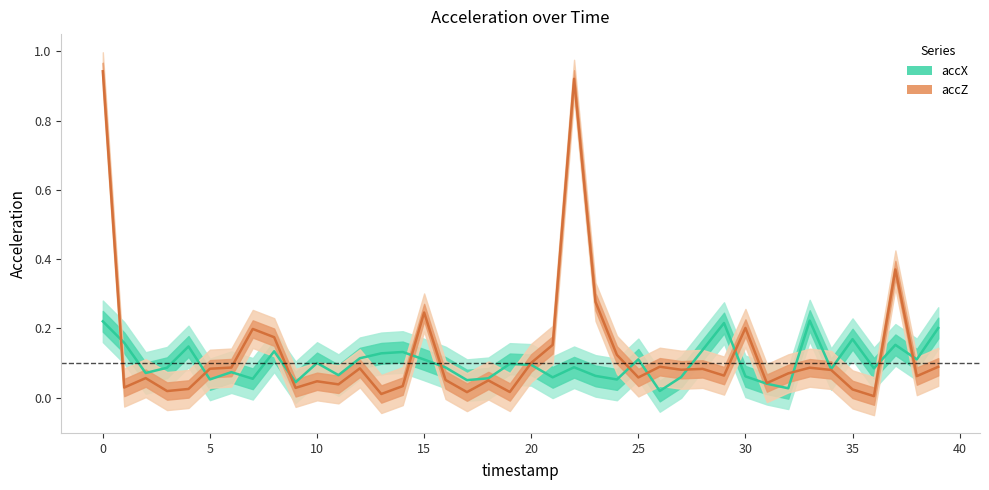

What is the value of the accX point at the 17th from the left?

0.1